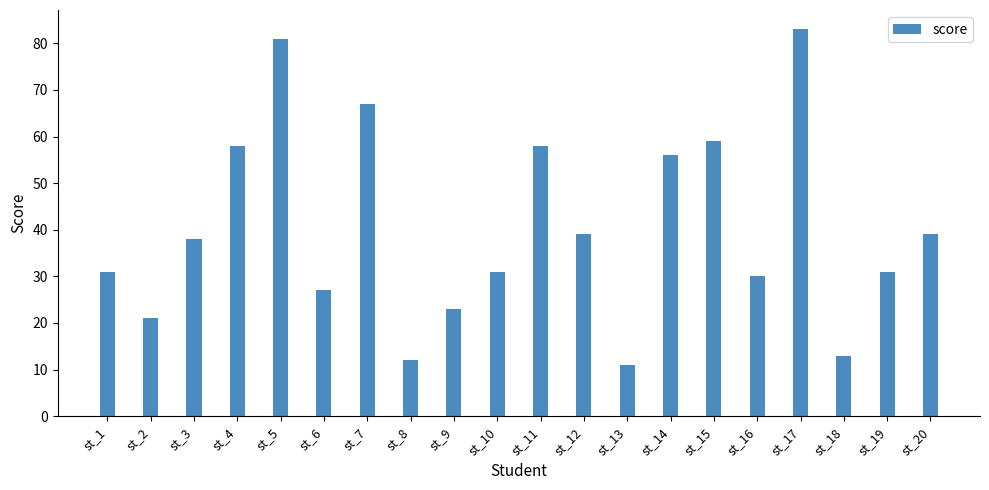

What is the value of the 15th bar from the left?

59